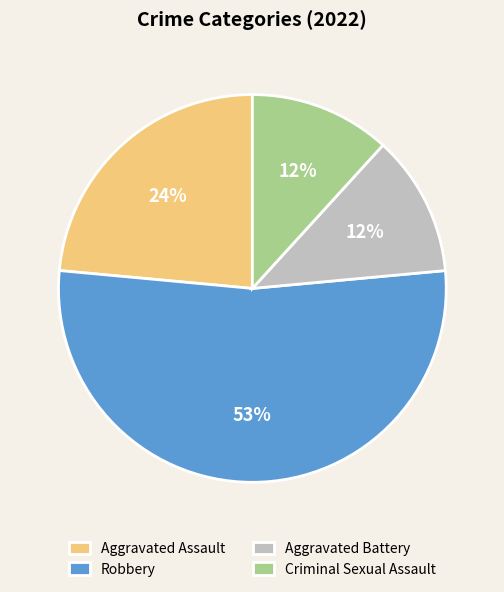

To the nearest percent, what is the difference between the largest and smallest slice percentages?

41%